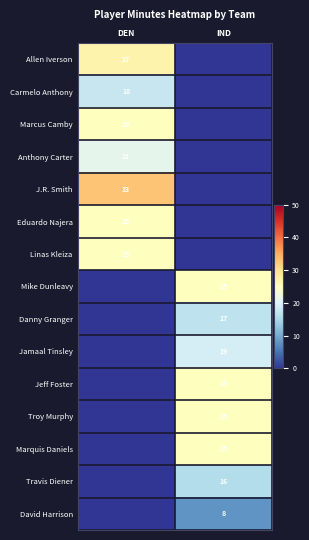

True or false: David Harrison has a value of 11 at IND.

False